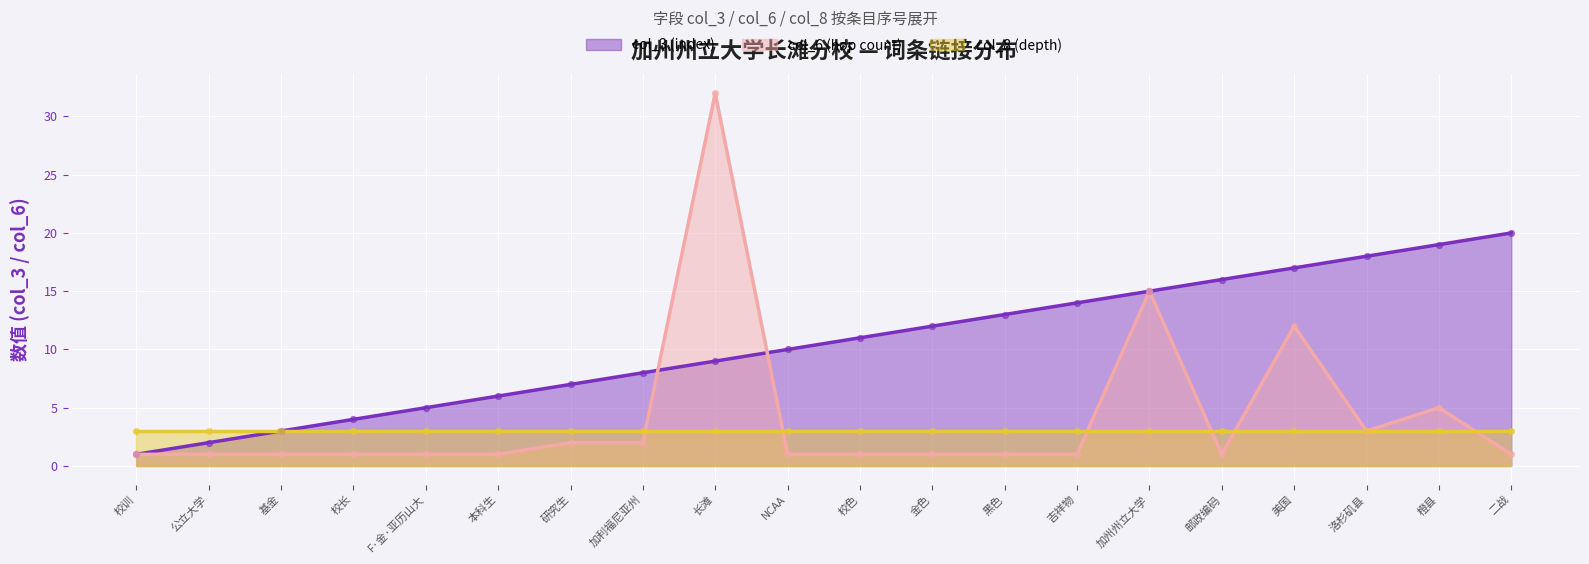

What is the total value across all series at 公立大学?

3